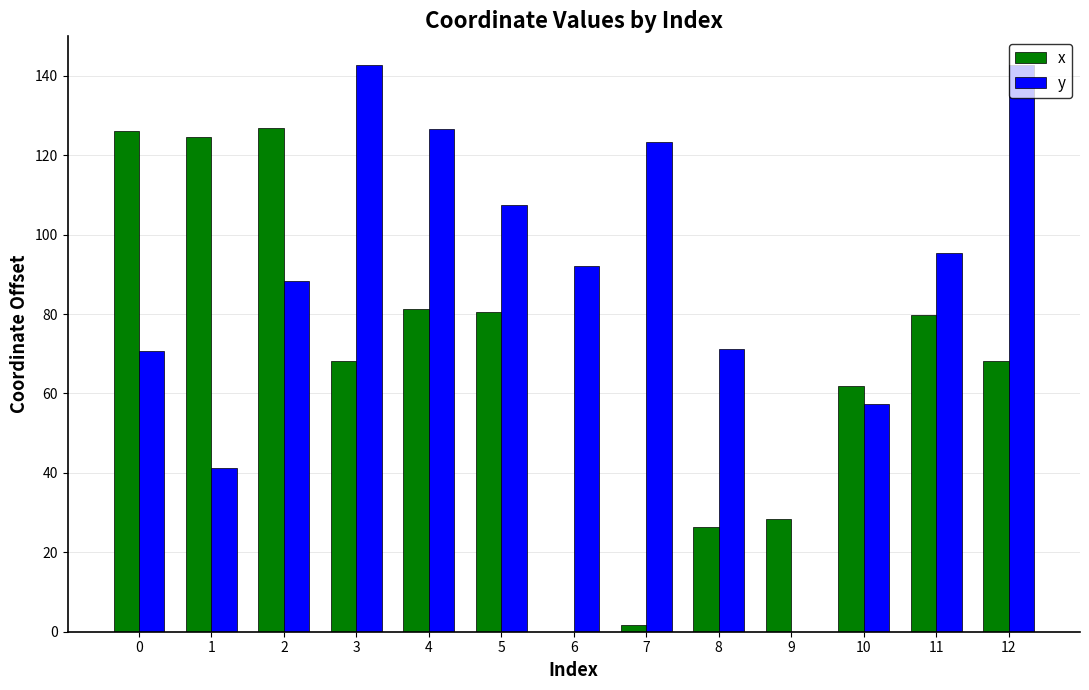

The y series shows 107.4 at 5. True or false?

True